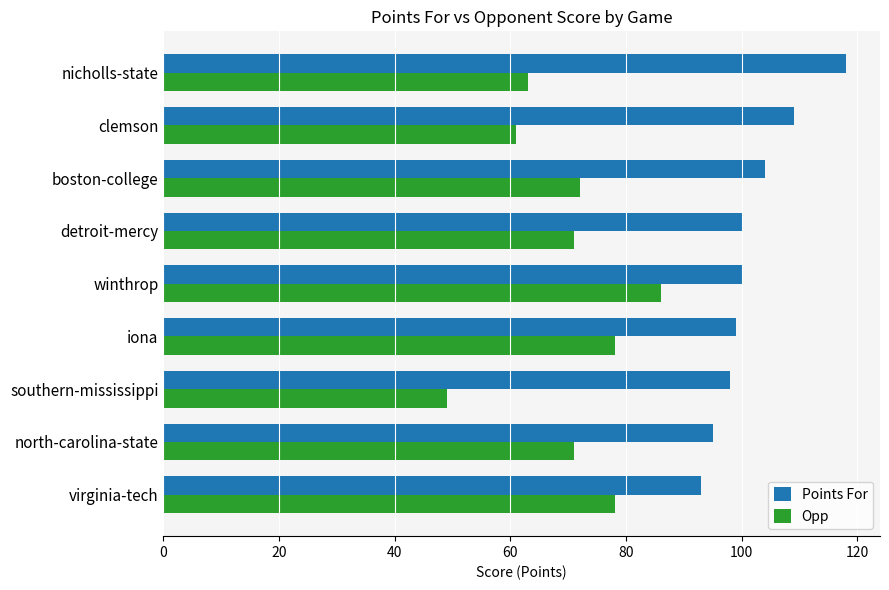

At which category is the sum across all series the highest?

winthrop